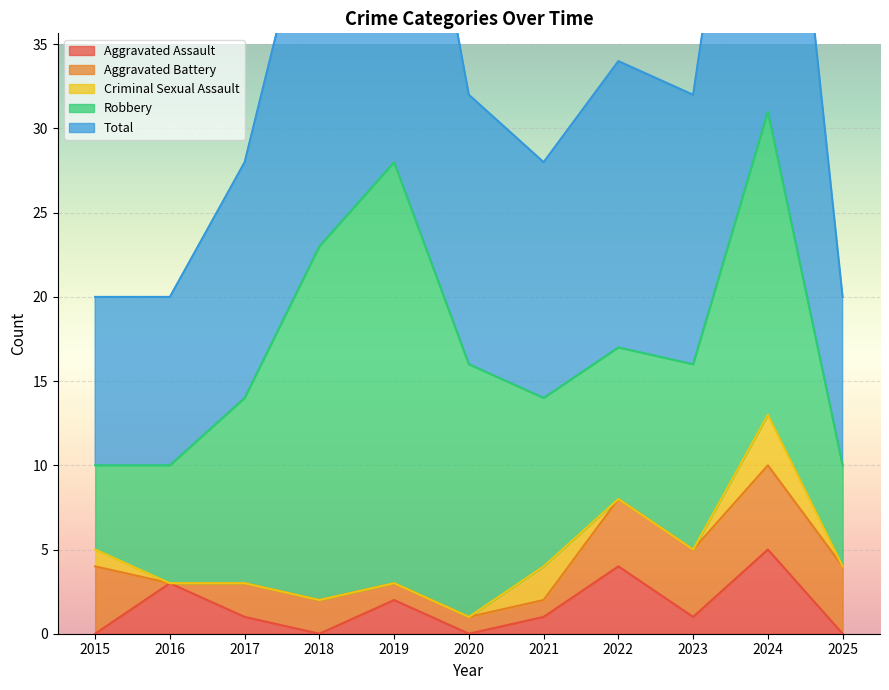

Which series has the widest spread of values?

Total